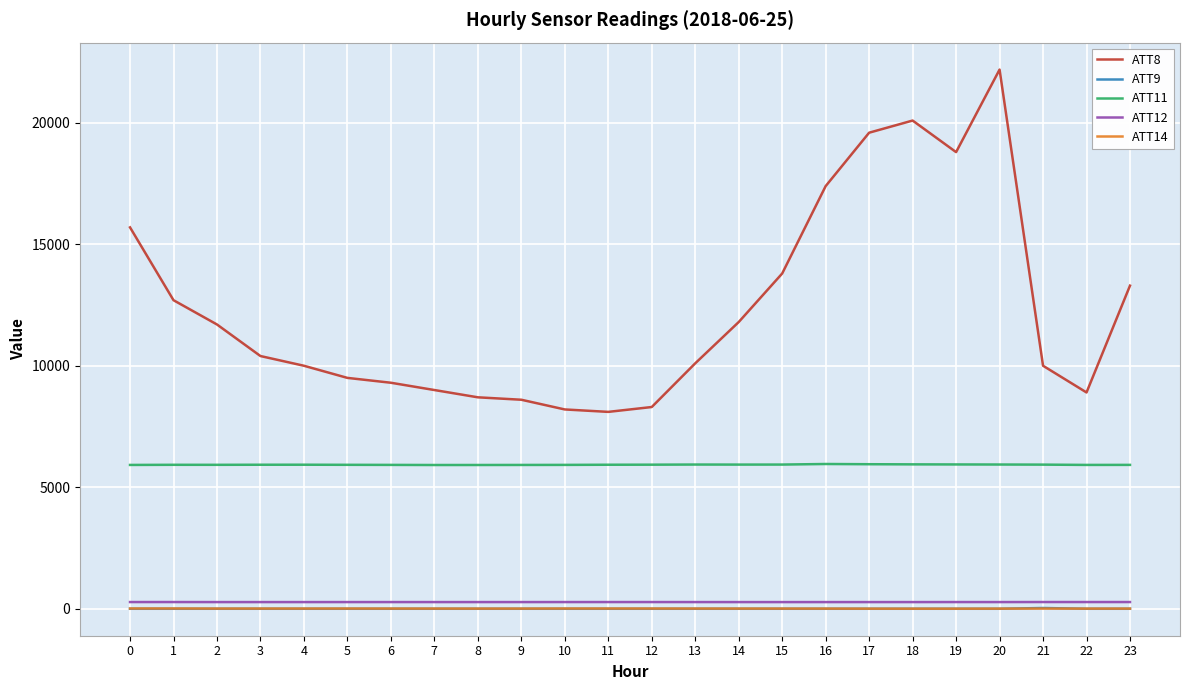

What is the minimum value for ATT11?

5911.5